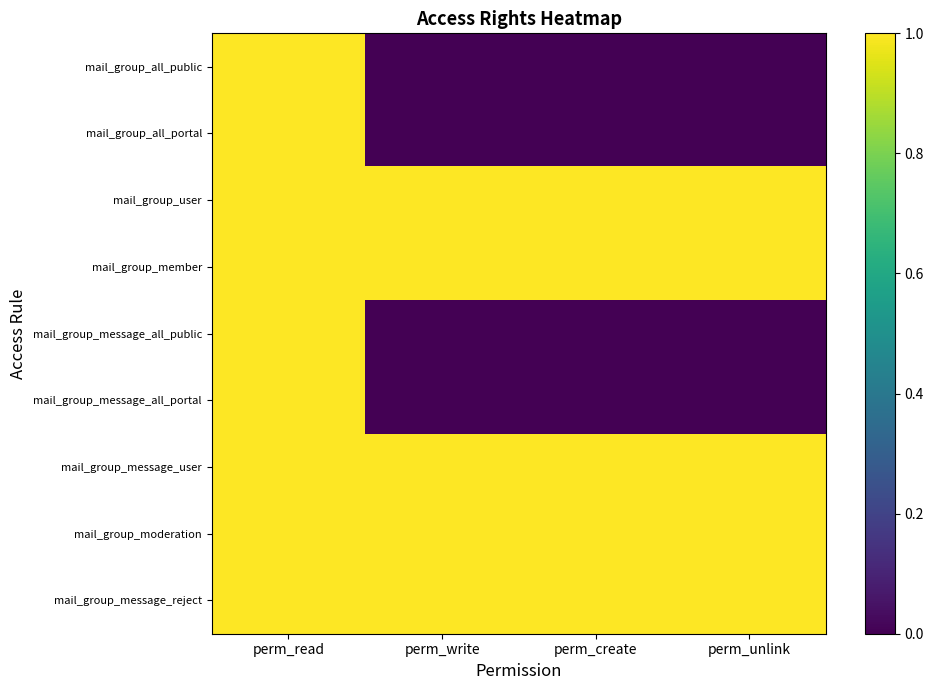

Reading left to right, list all the values displayed in this chart.

mail_group_all_public: perm_read=1	perm_write=0	perm_create=0	perm_unlink=0
mail_group_all_portal: perm_read=1	perm_write=0	perm_create=0	perm_unlink=0
mail_group_user: perm_read=1	perm_write=1	perm_create=1	perm_unlink=1
mail_group_member: perm_read=1	perm_write=1	perm_create=1	perm_unlink=1
mail_group_message_all_public: perm_read=1	perm_write=0	perm_create=0	perm_unlink=0
mail_group_message_all_portal: perm_read=1	perm_write=0	perm_create=0	perm_unlink=0
mail_group_message_user: perm_read=1	perm_write=1	perm_create=1	perm_unlink=1
mail_group_moderation: perm_read=1	perm_write=1	perm_create=1	perm_unlink=1
mail_group_message_reject: perm_read=1	perm_write=1	perm_create=1	perm_unlink=1